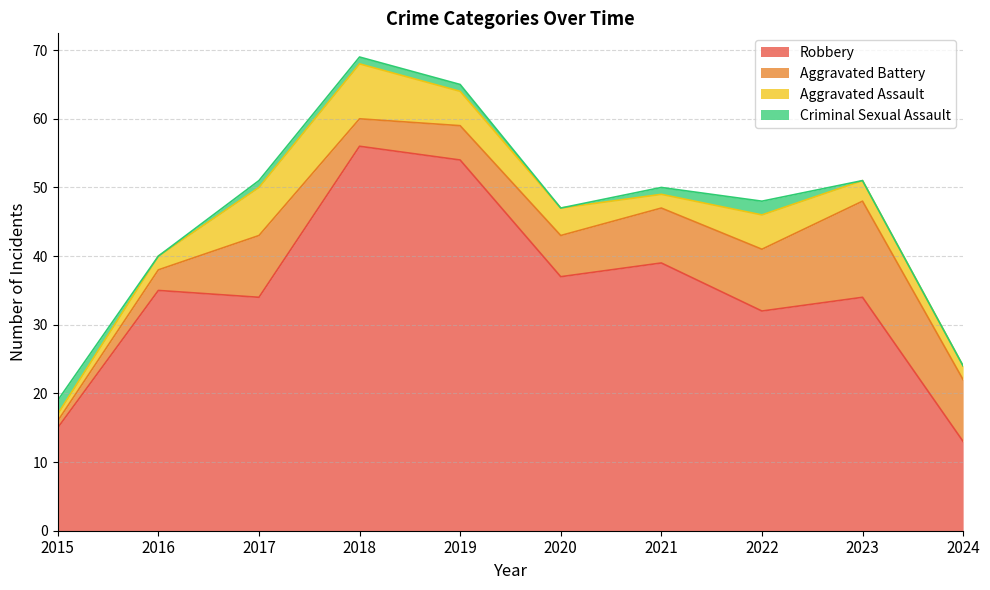

True or false: Robbery and Aggravated Battery intersect in this chart.

False